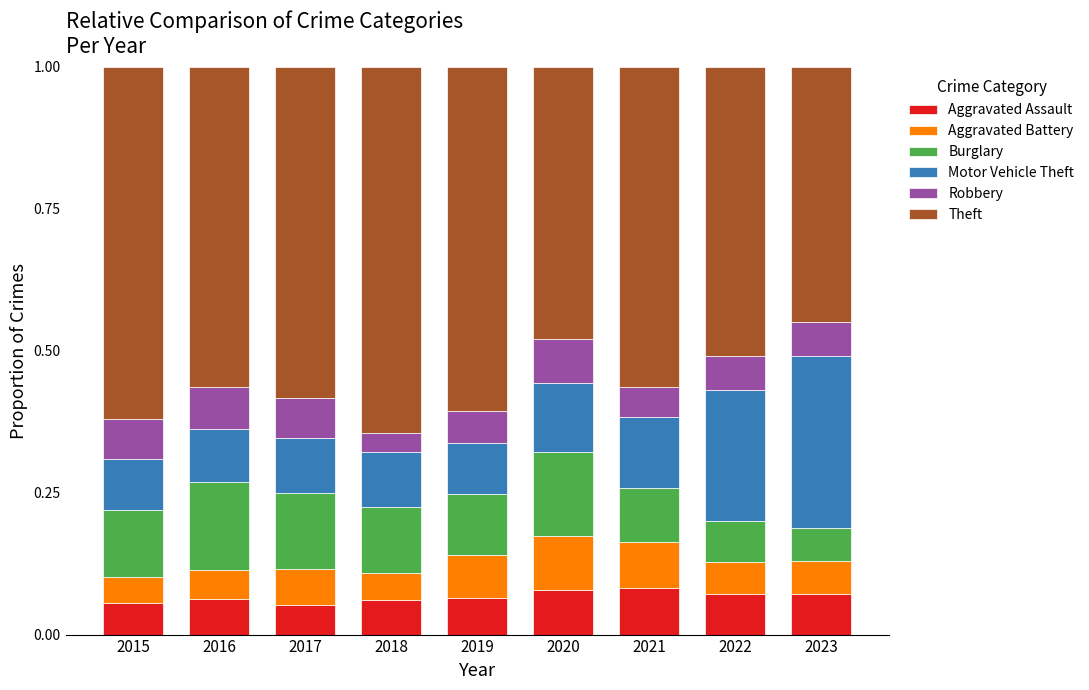

What is the total value across all series at 2019?

1.0